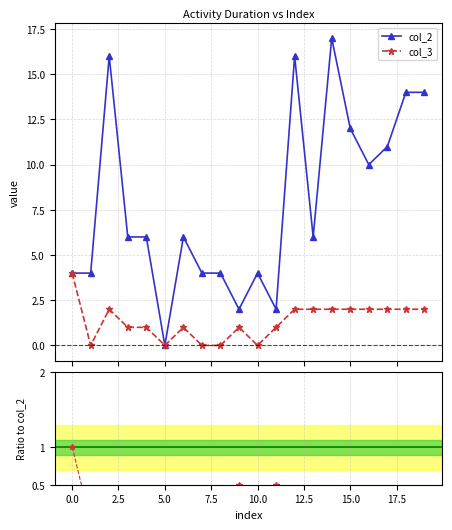

Between 5.0 and 18, which series saw the biggest shift?

col_2